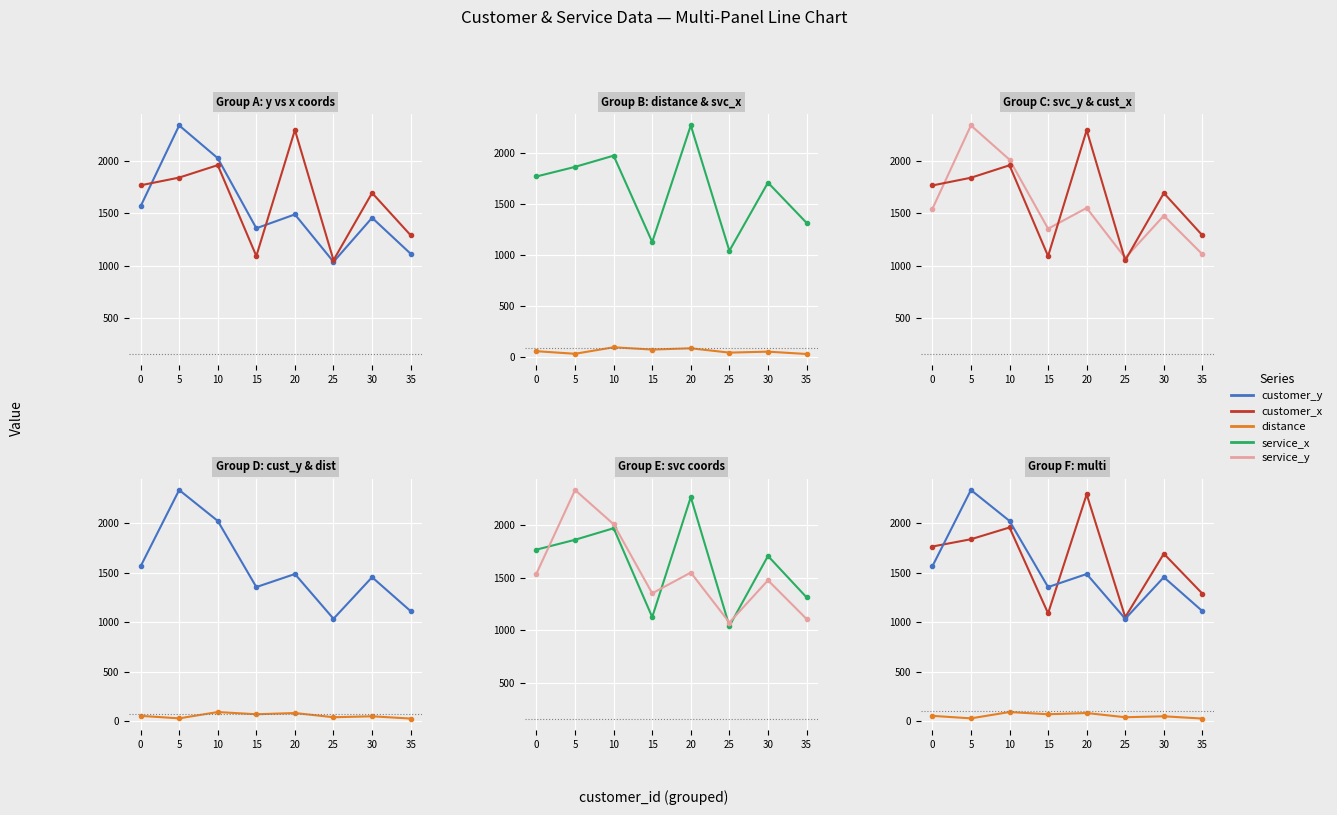

How many values in the service_y series exceed 1540?

3